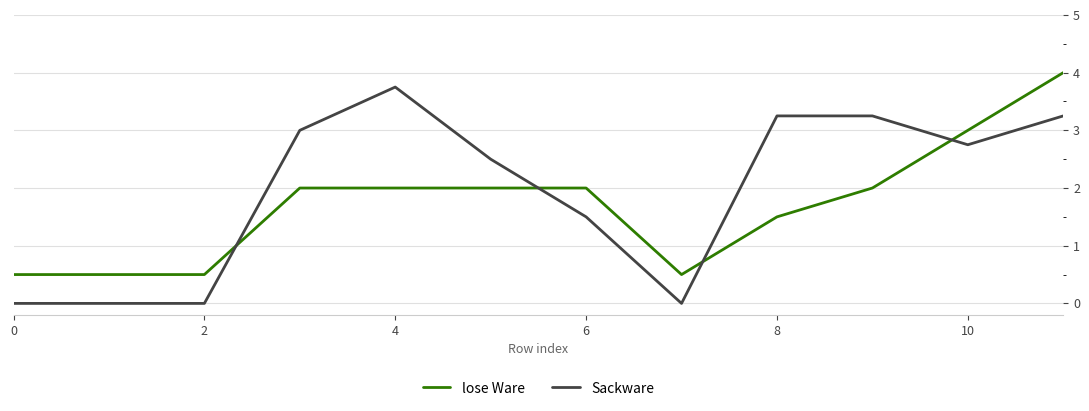

How many series are shown in this chart?

2